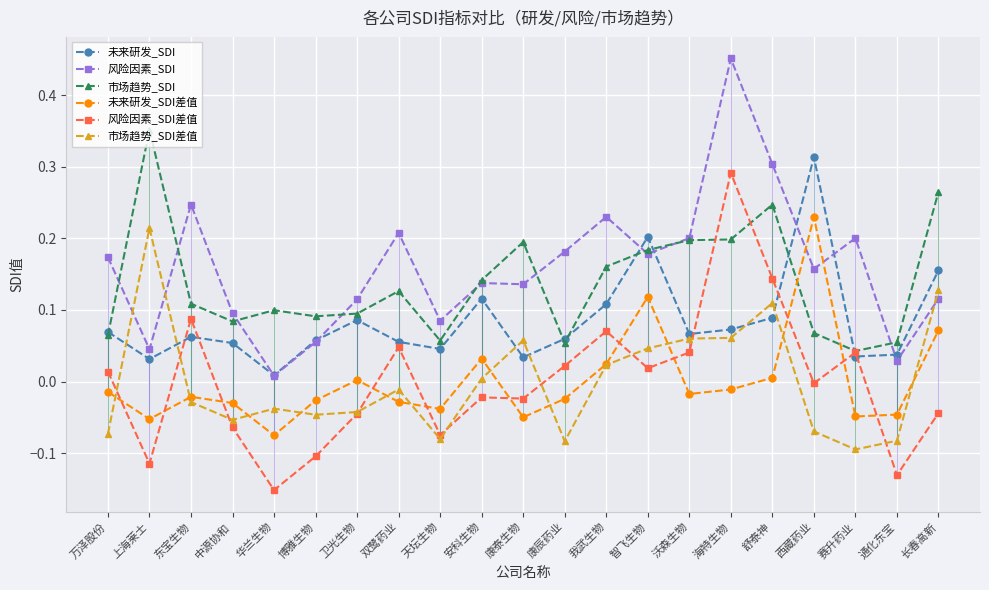

Where does the 风险因素_SDI差值 series first go above 0?

万泽股份